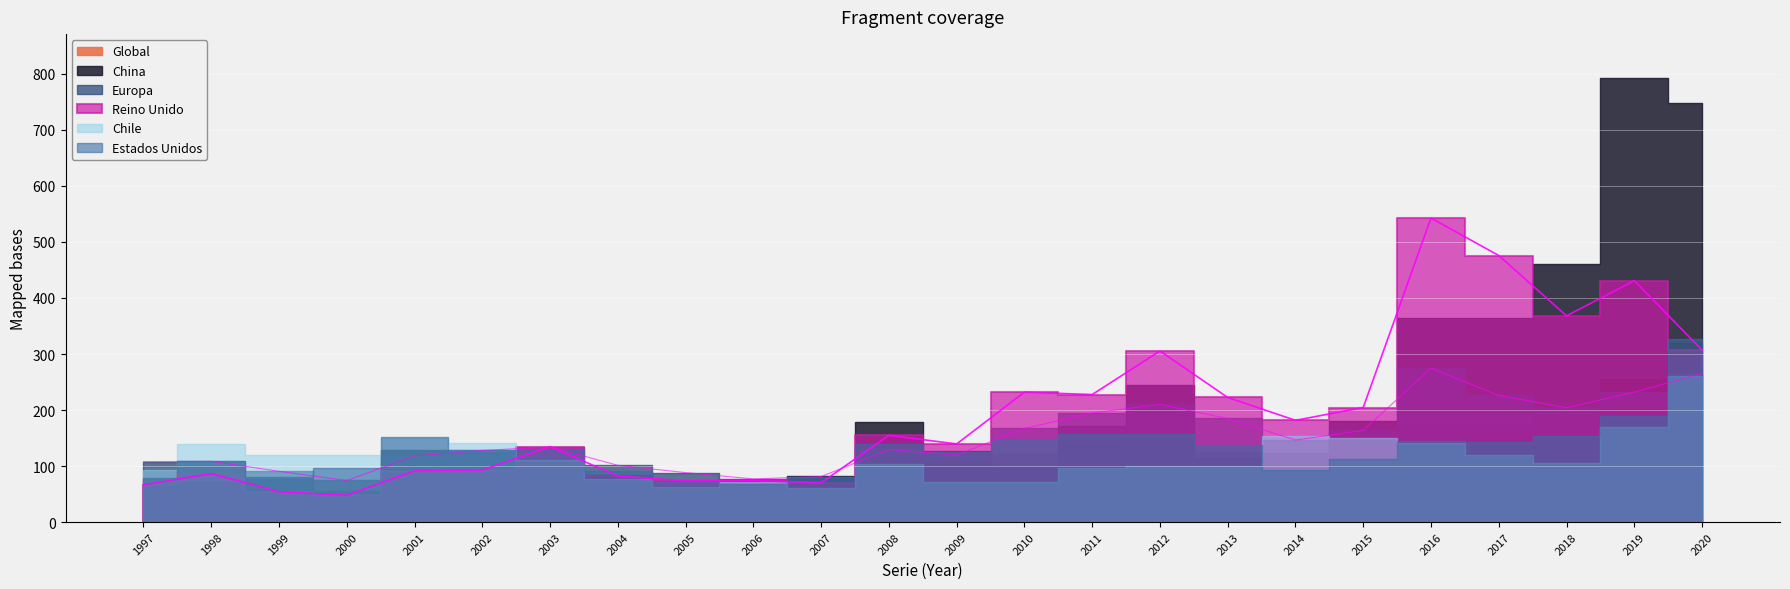

Which series has the widest spread of values?

China